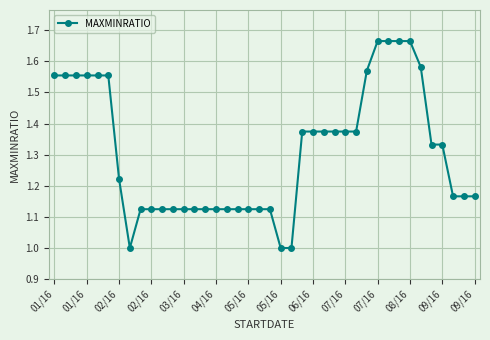

What is the smallest value displayed?

1.0